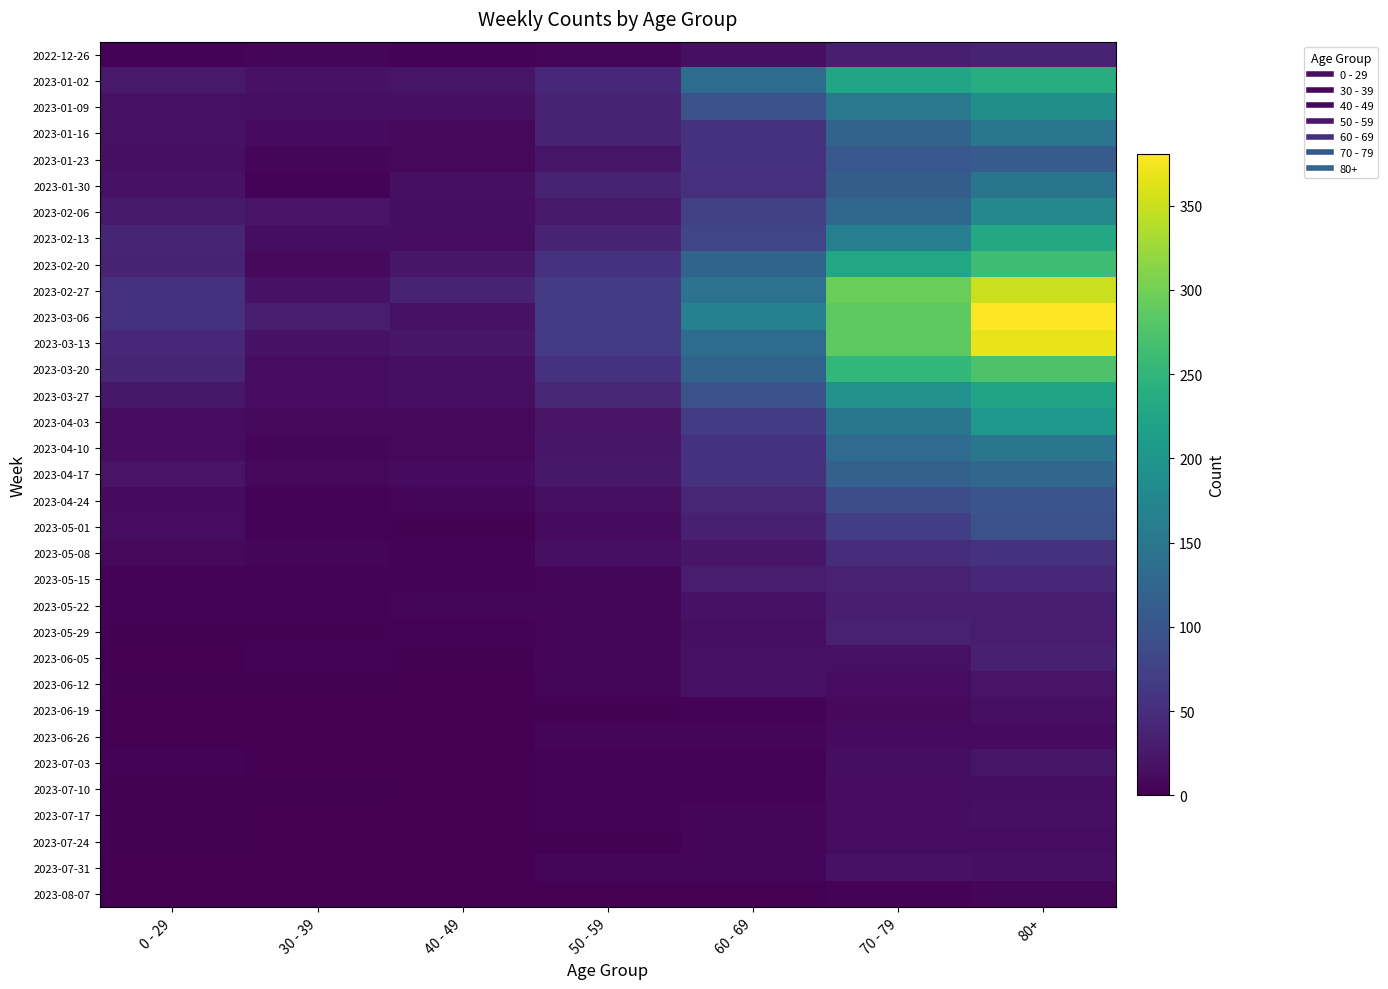

How many series are shown in this chart?

33